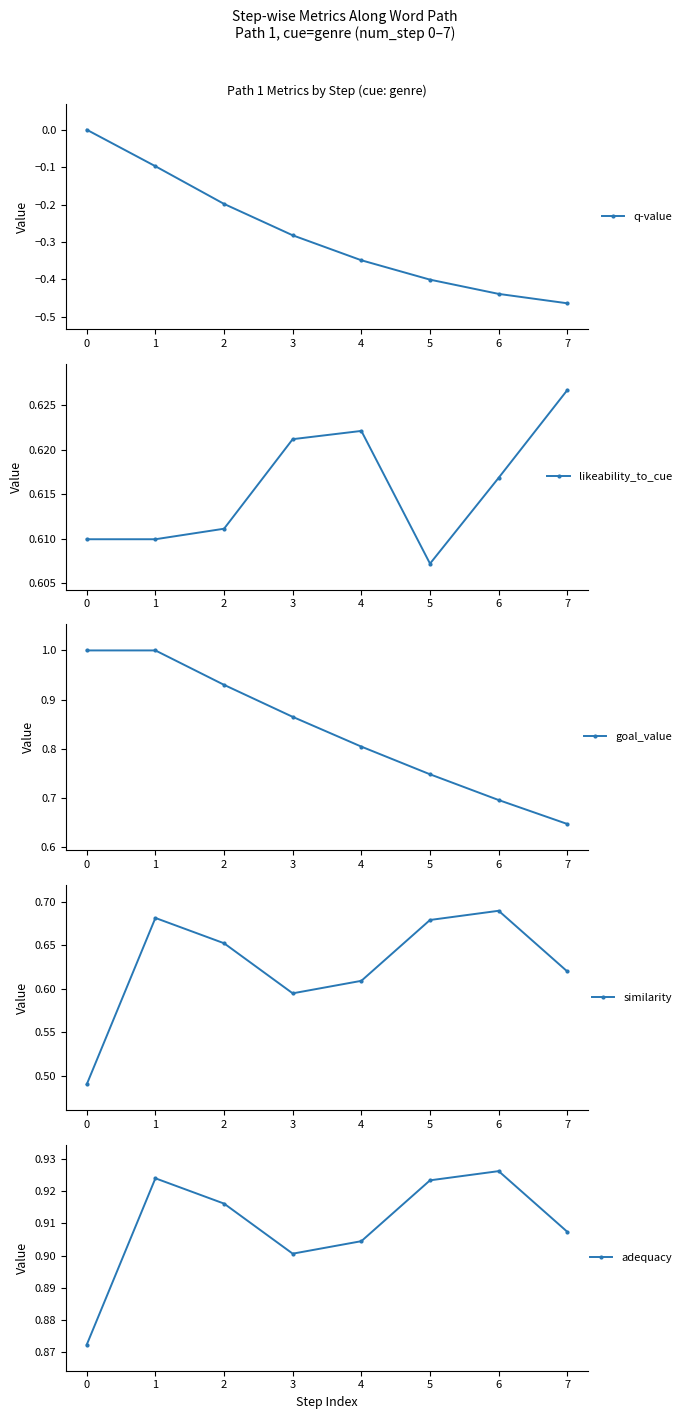

List the labels in order of goal_value value, smallest first.

7, 6, 5, 4, 3, 2, 0, 1